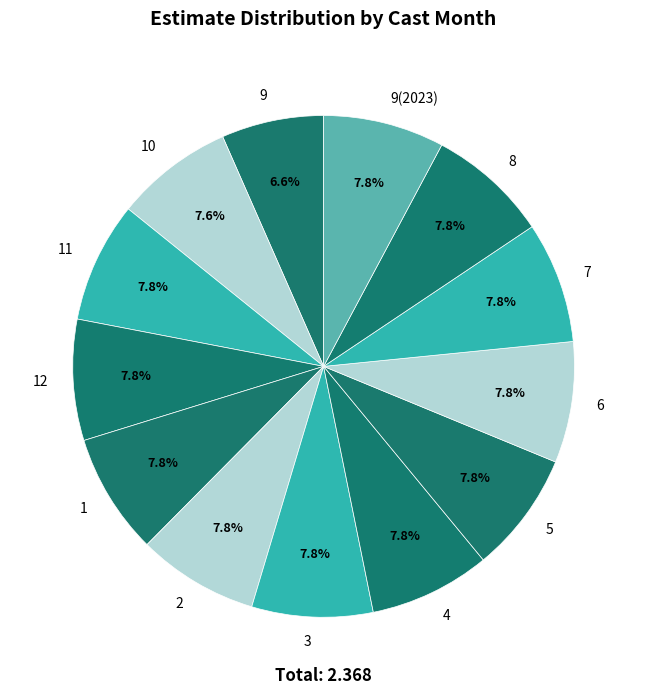

Does 7 account for over 50% of the chart?

No